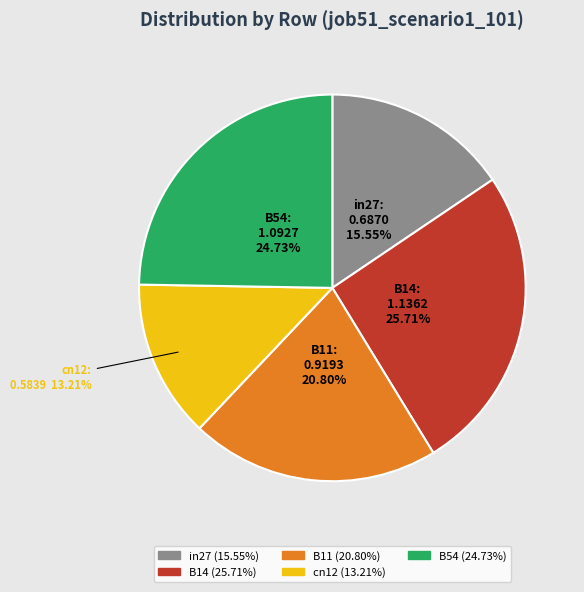

How many slices are in this pie chart?

5